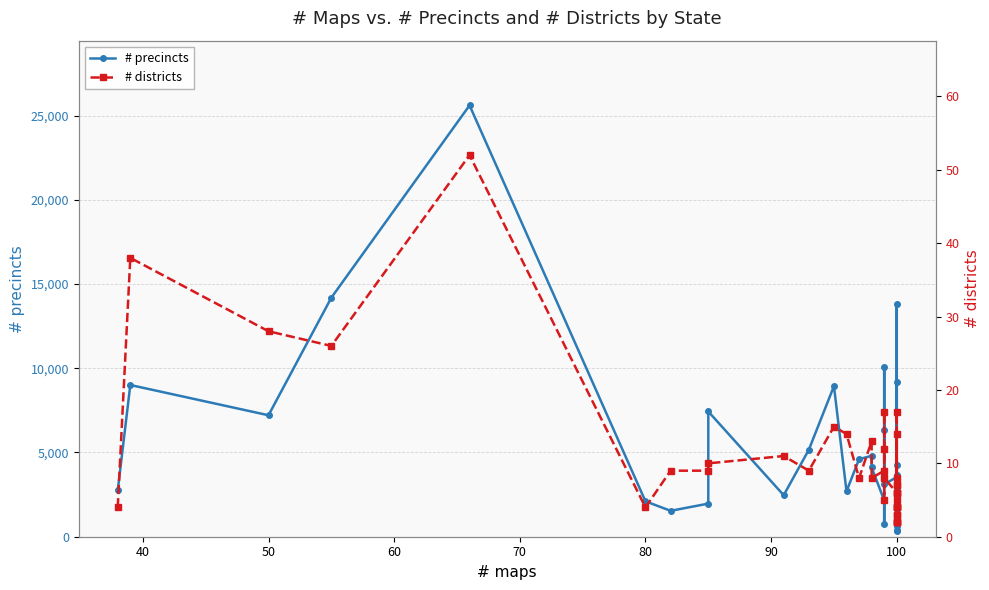

Does the chart have visible grid lines?

Yes